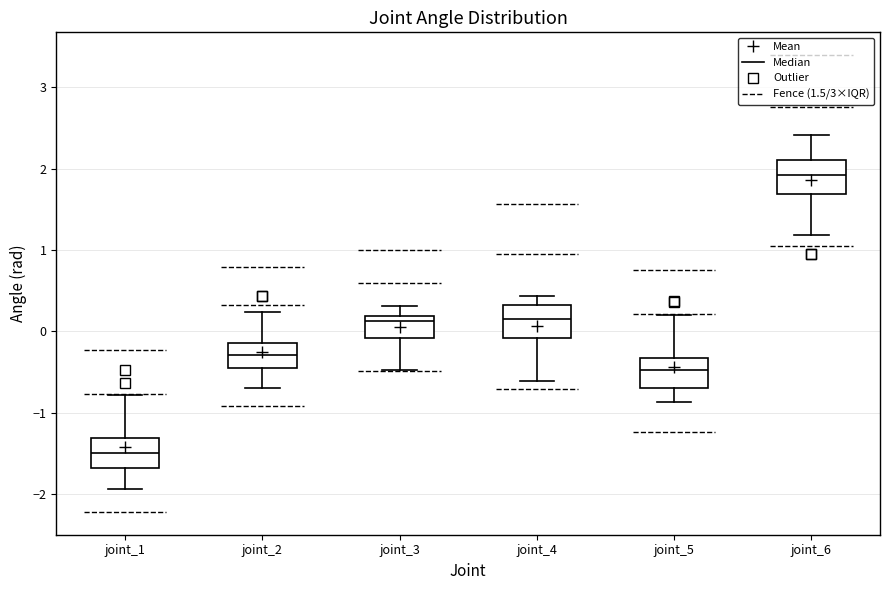

Where is the upper edge of the box for joint_1 on the y-axis? The values are not printed on the chart, so give them approximately, as read against the axis.

-1.3